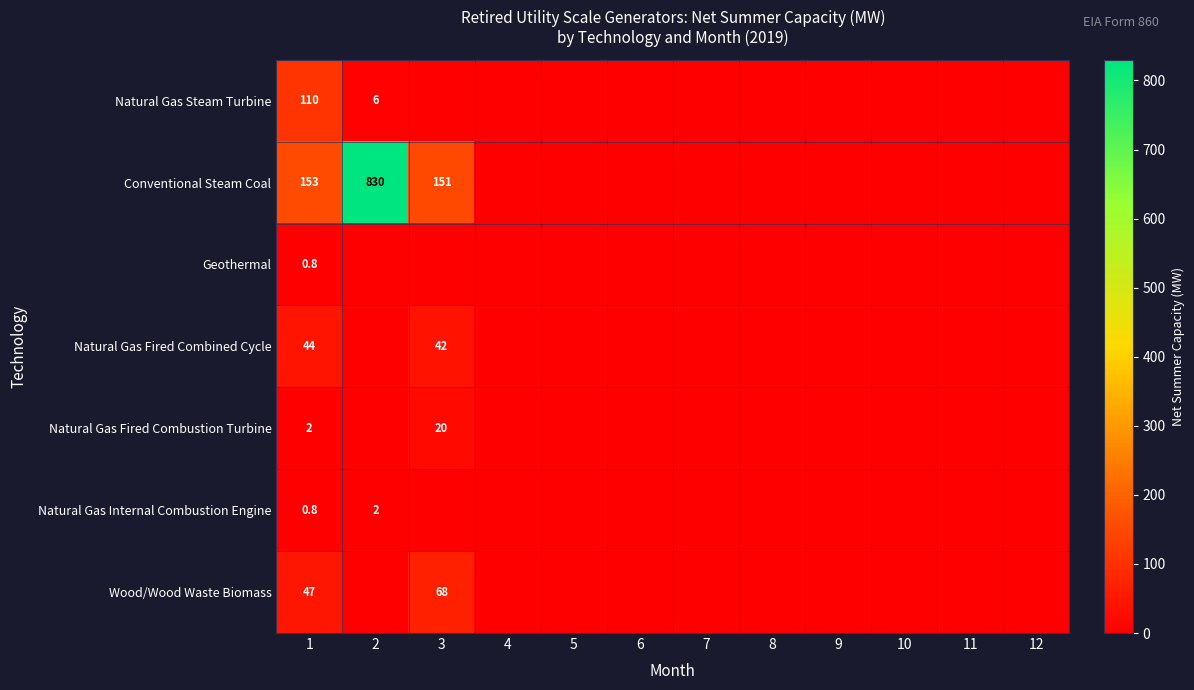

What is the sum of the Natural Gas Fired Combined Cycle values at 1 and 3?

86.0